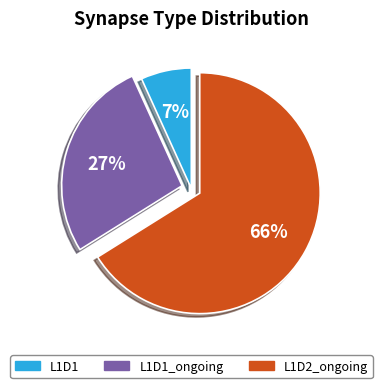

How many slices are in this pie chart?

3